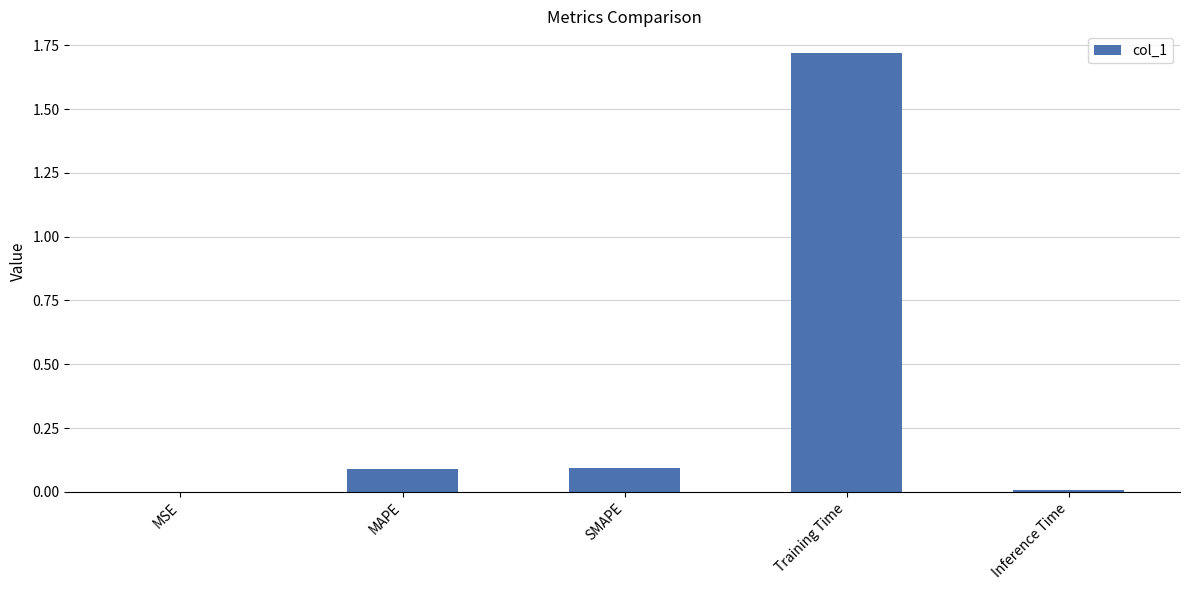

True or false: the data shows 1.2 at Training Time.

False